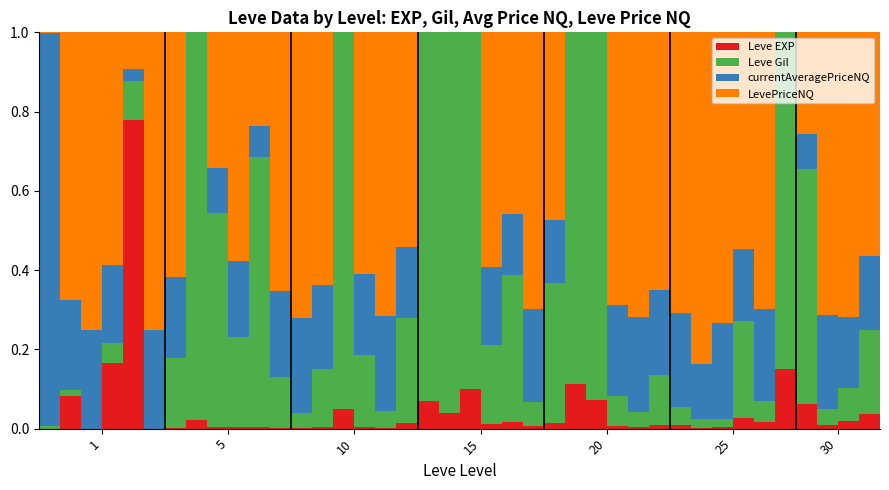

Rank the series by their maximum value, from lowest to highest.

Leve EXP, LevePriceNQ, Leve Gil, currentAveragePriceNQ